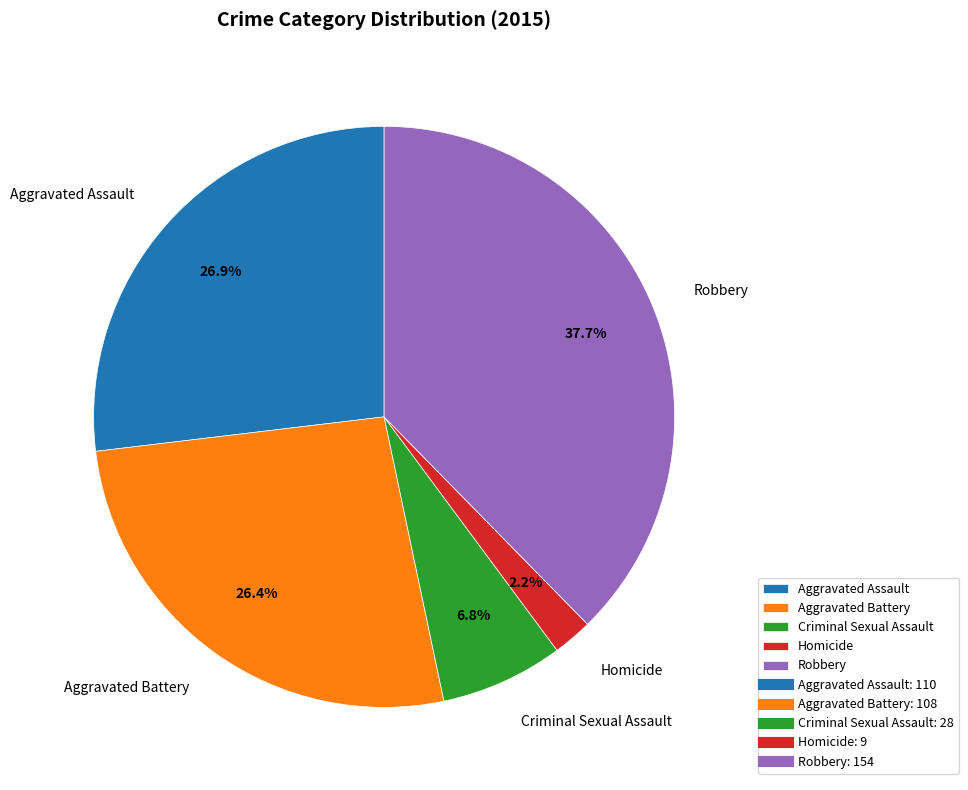

Which has a higher value, Homicide or Aggravated Assault?

Aggravated Assault